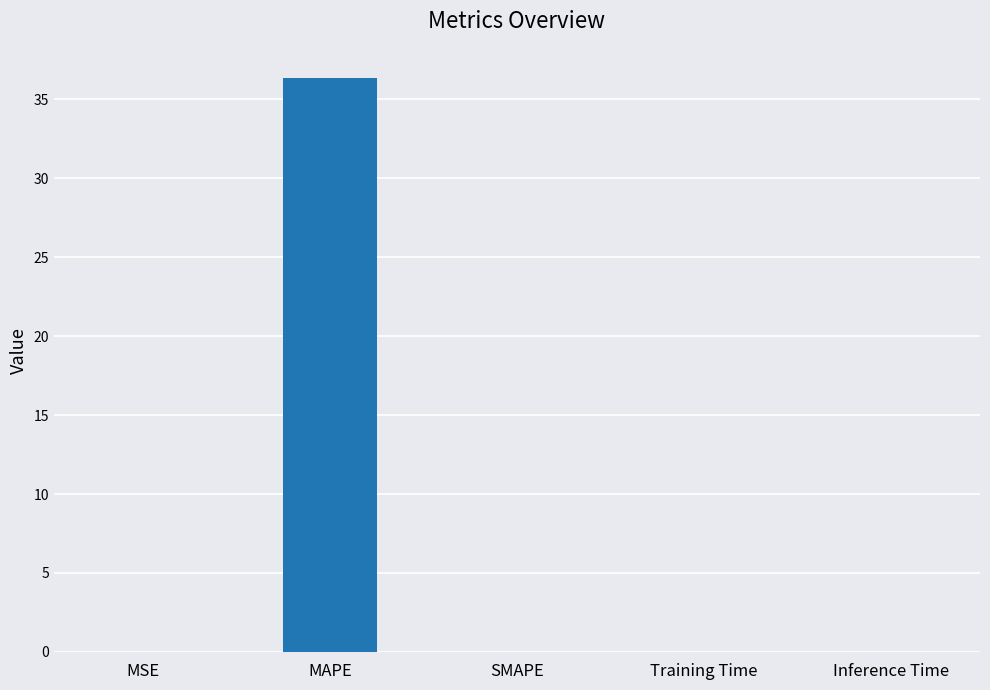

At which category does the chart reach its peak across all series?

MAPE